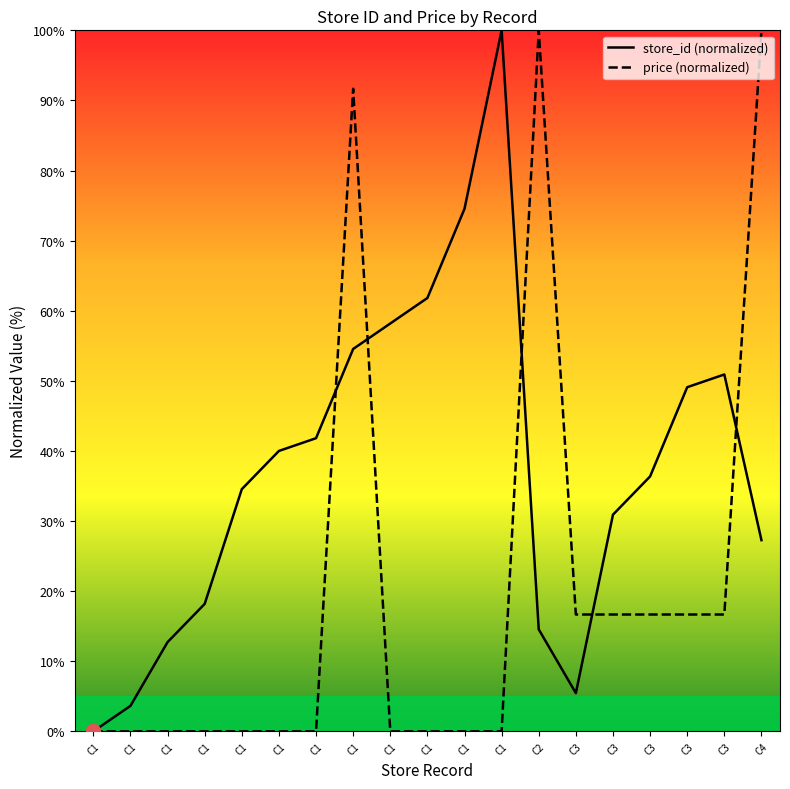

Which series has the largest Y range (max minus min)?

store_id (normalized)